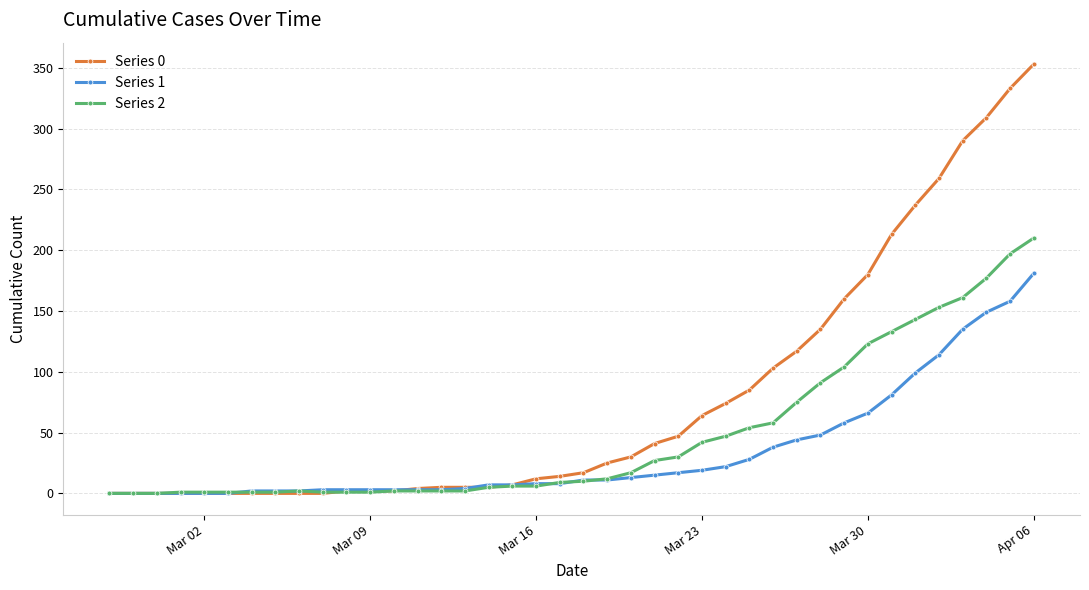

Which series has the largest range (max minus min)?

Series 0